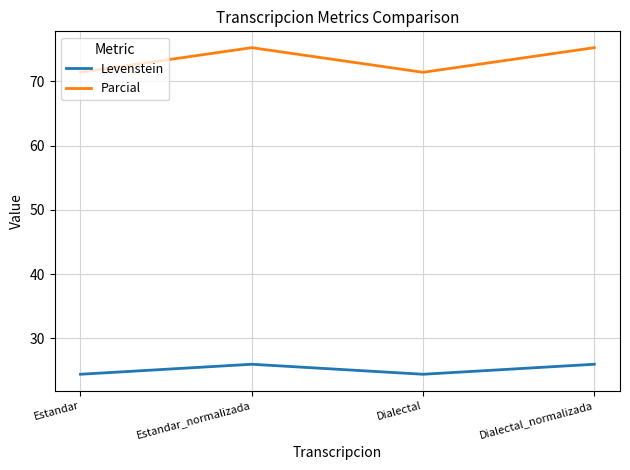

True or false: Parcial and Levenstein cross at least once.

False